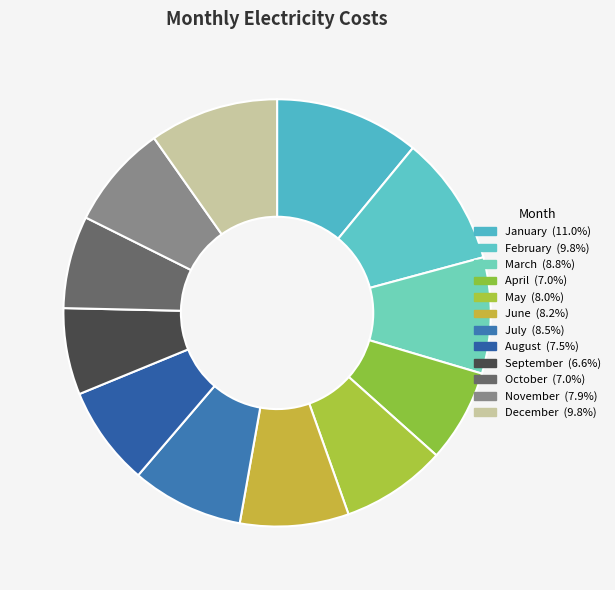

How many segments does this pie chart have?

12